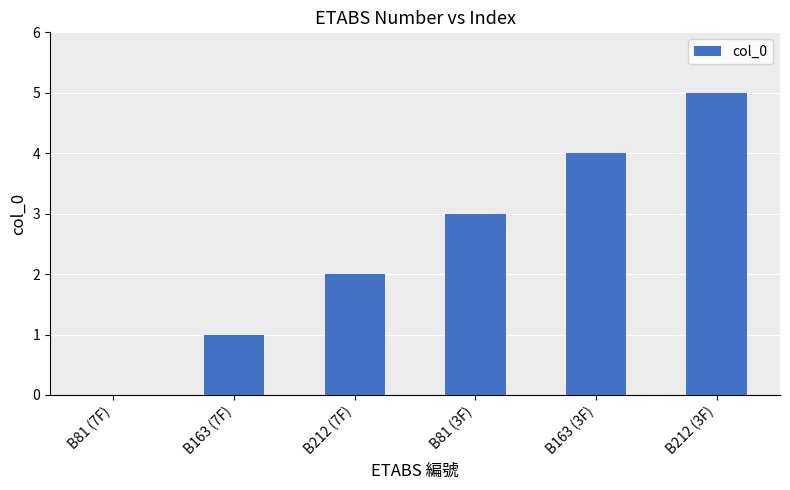

True or false: the data shows 2 at B212 (7F).

True